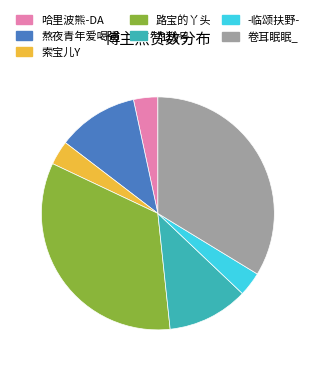

Does 索宝儿Y represent more than half of the total?

No